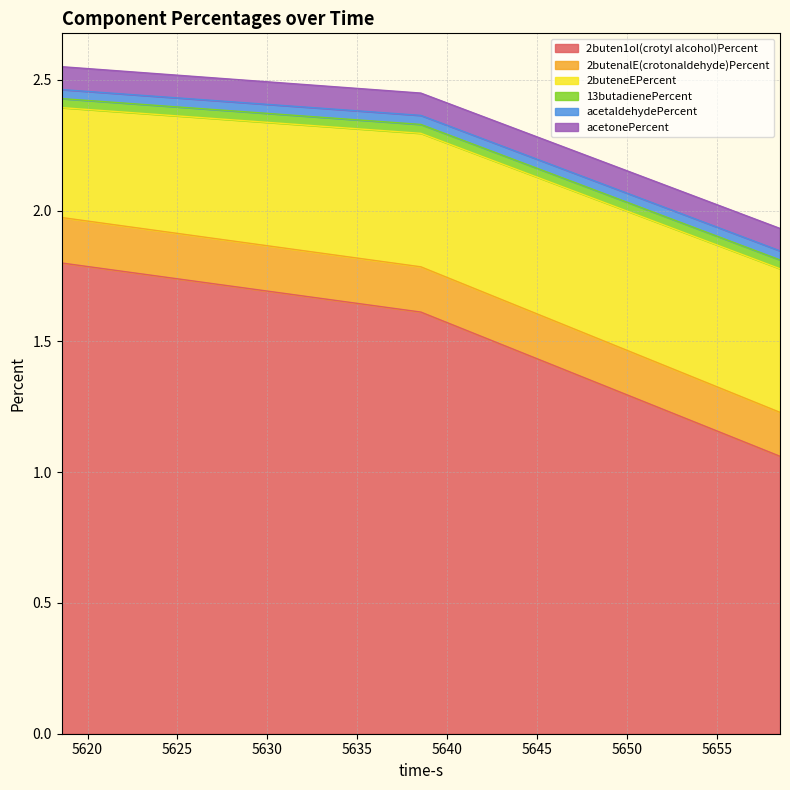

What is the value of the 2buten1ol(crotyl alcohol)Percent point at the 2nd from the left?

1.6